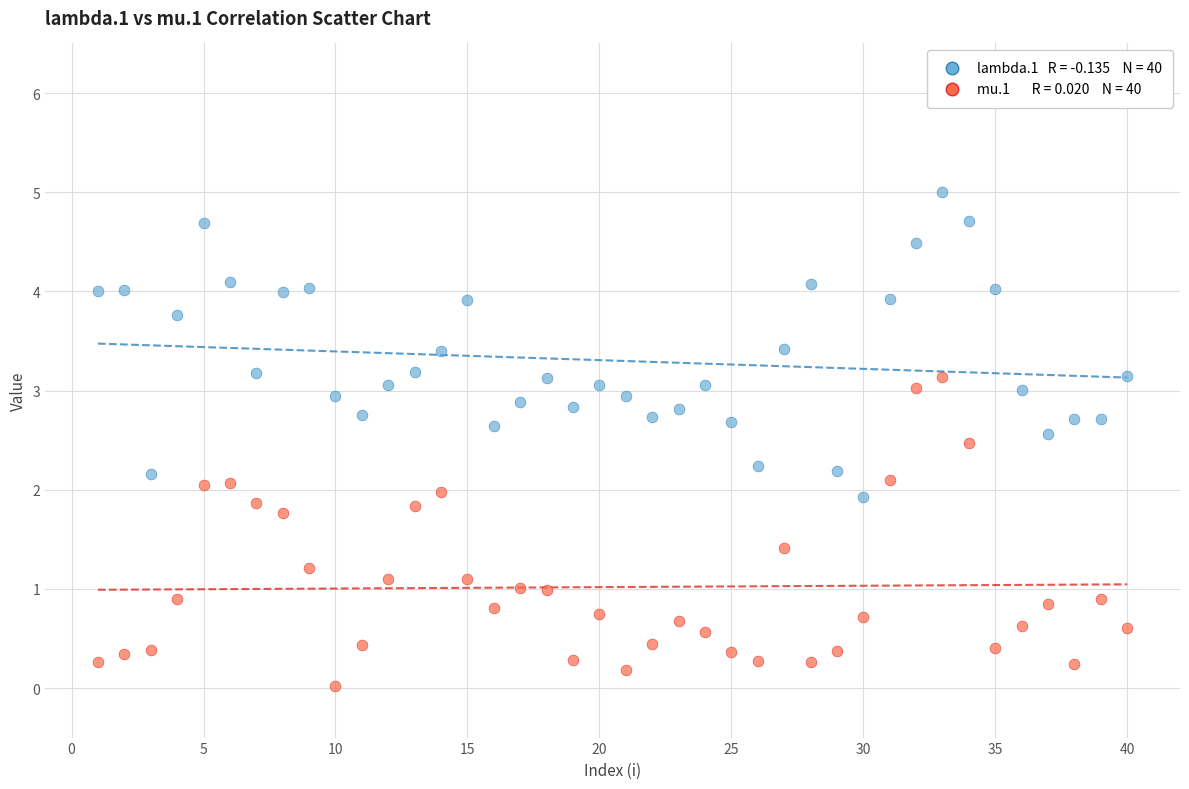

Across all data points, what is the range of Y values (max minus min)?

5.0